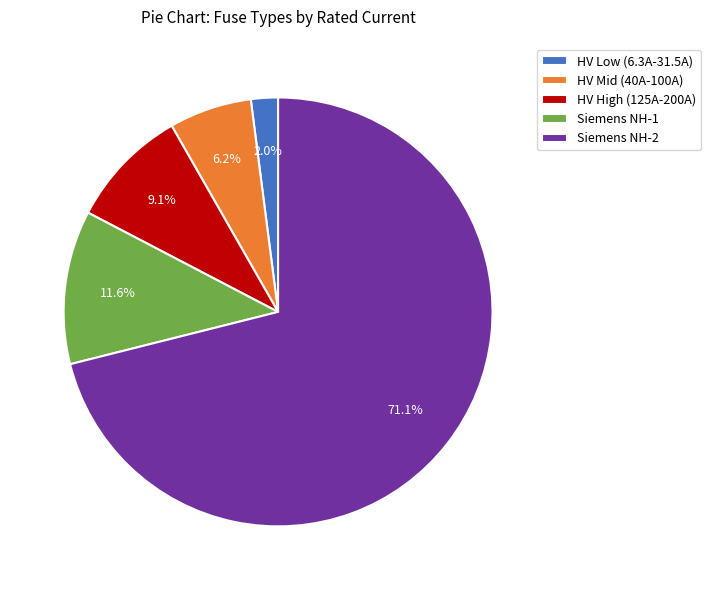

Rank the categories by value from highest to lowest.

Siemens NH-2, Siemens NH-1, HV High (125A-200A), HV Mid (40A-100A), HV Low (6.3A-31.5A)